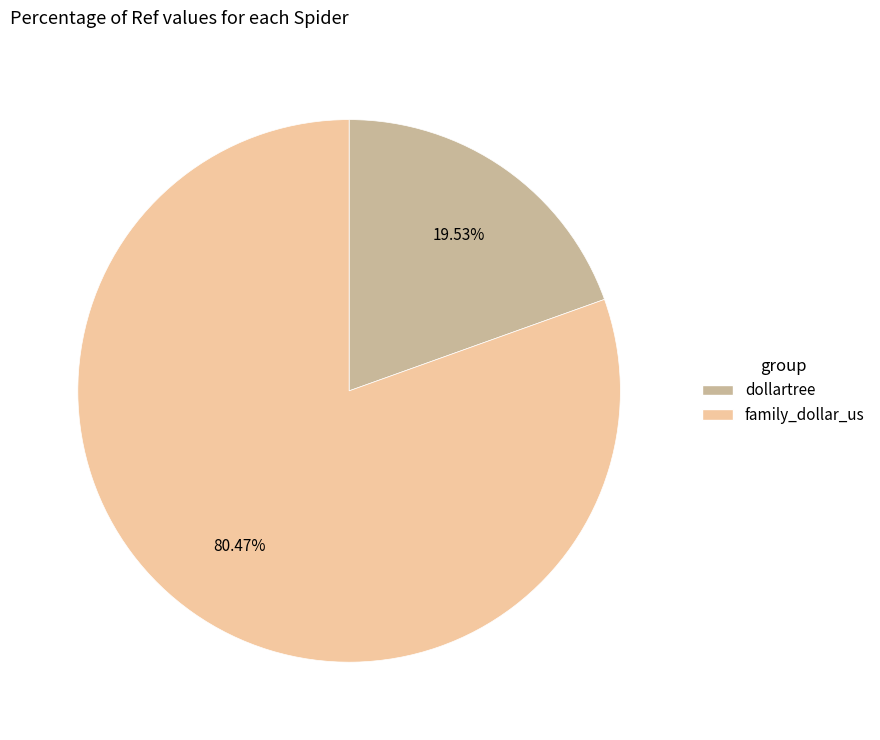

To the nearest percent, what is the difference between the largest and smallest slice percentages?

61%